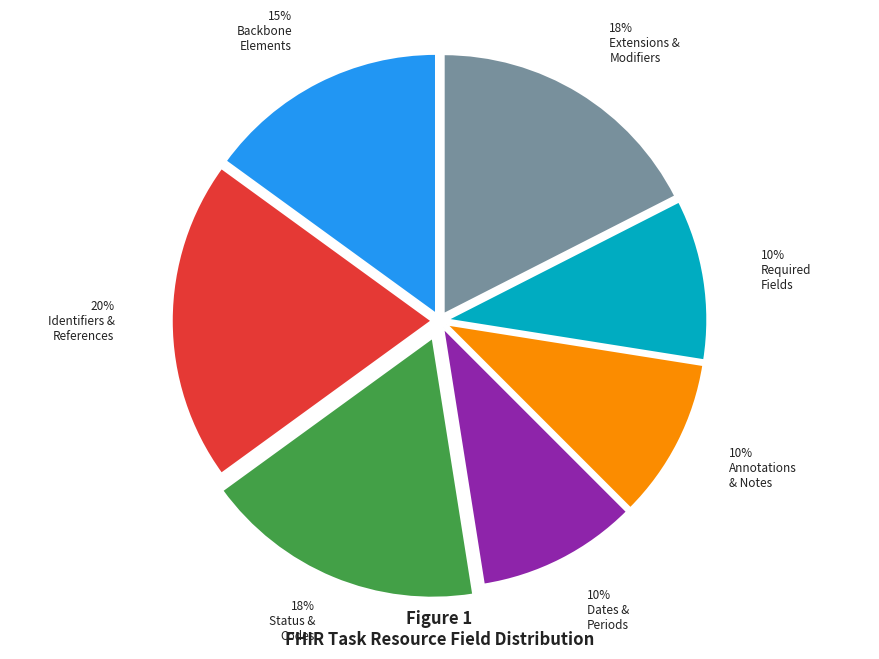

To the nearest percent, what is the difference between the largest and smallest slice percentages?

10%